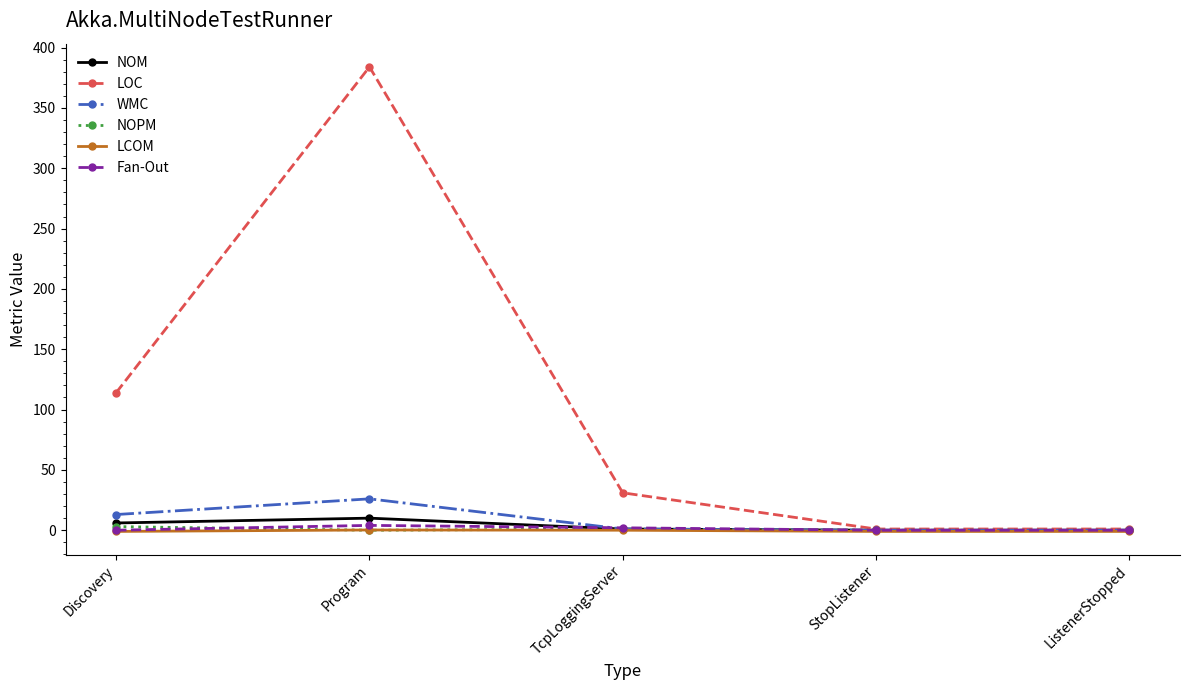

Which series changed the most between Program and TcpLoggingServer?

LOC